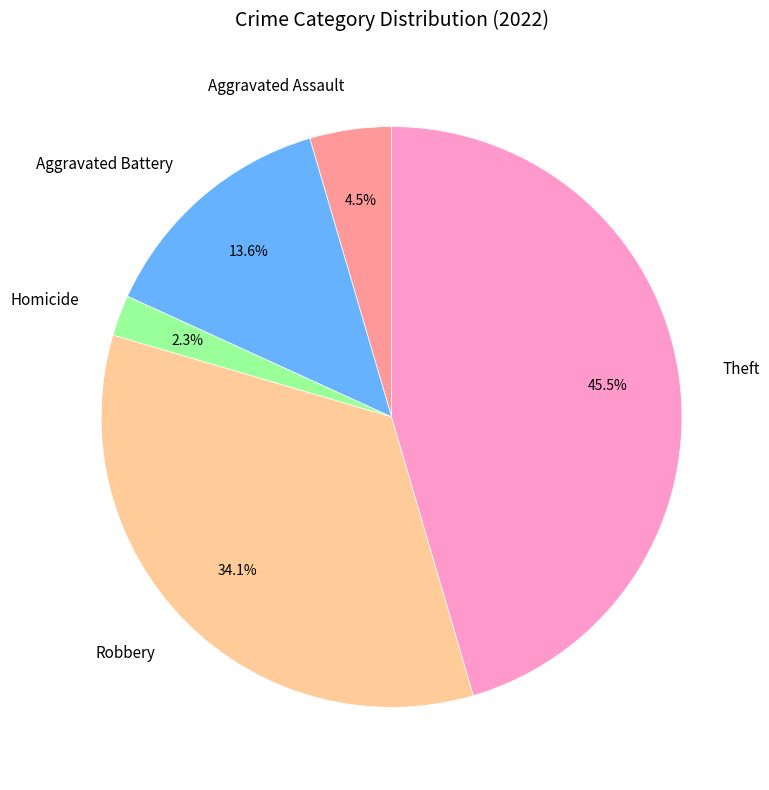

Is there a majority slice in this chart?

No